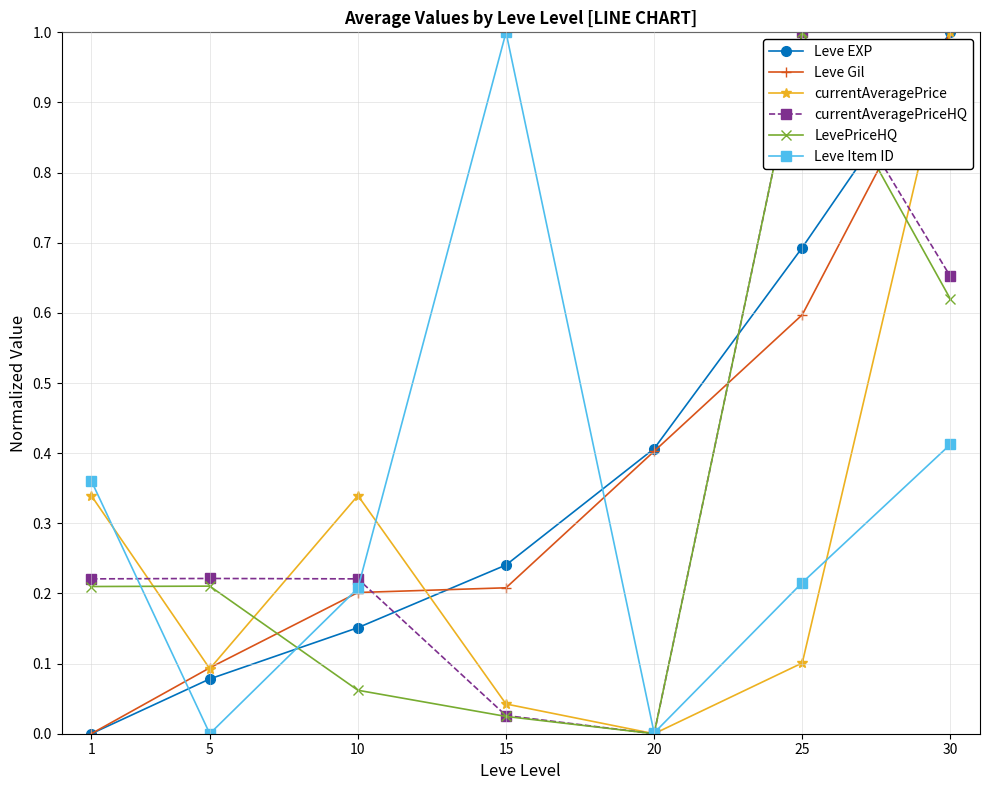

After their last crossing, which series has the higher values: Leve EXP or Leve Item ID?

Leve EXP